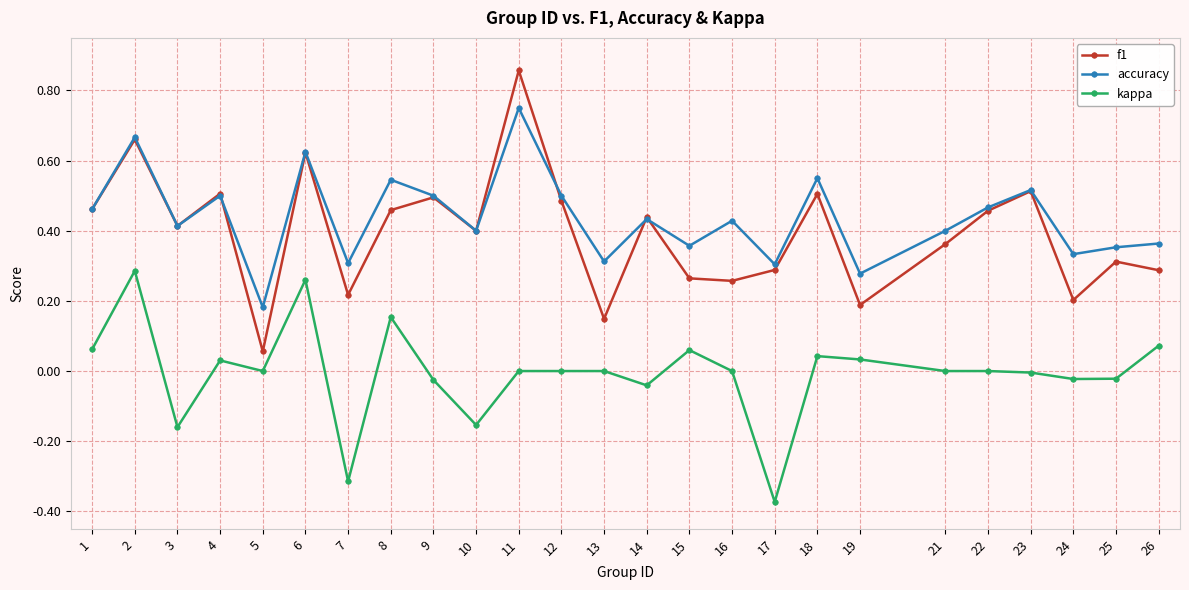

List the series in order of their peak value, lowest first.

kappa, accuracy, f1